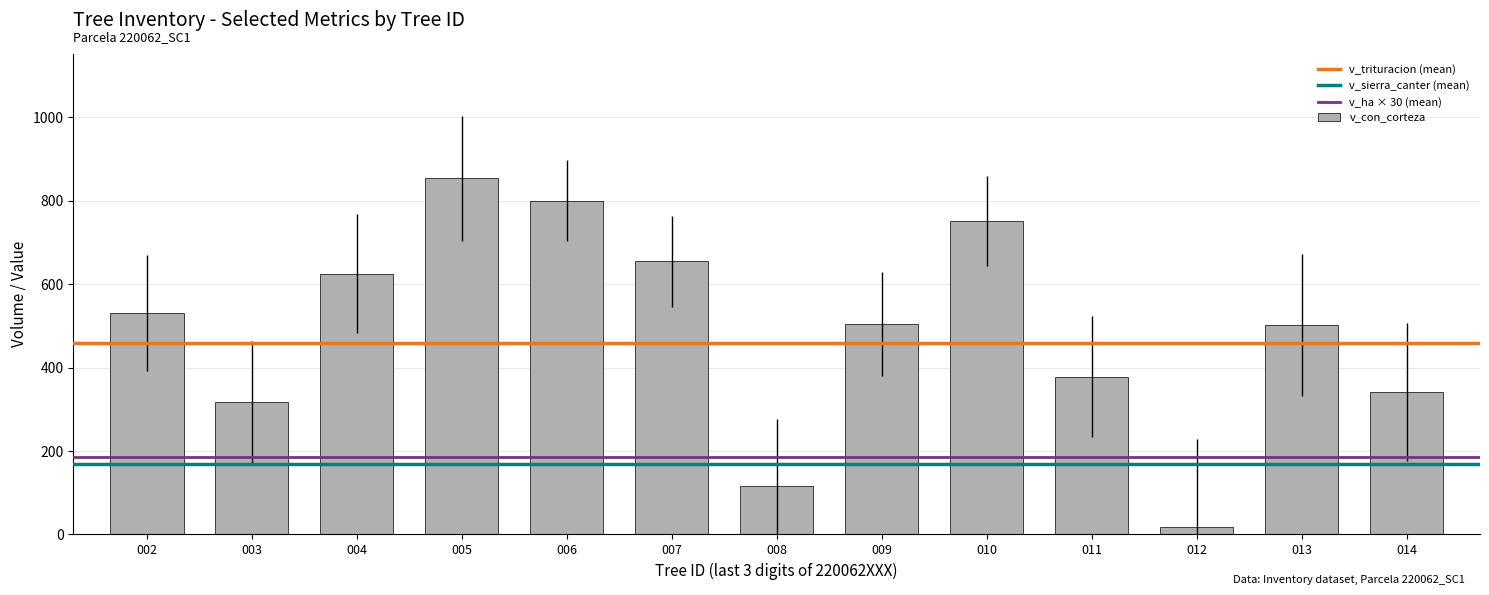

What is the difference between the maximum and minimum values?

836.6